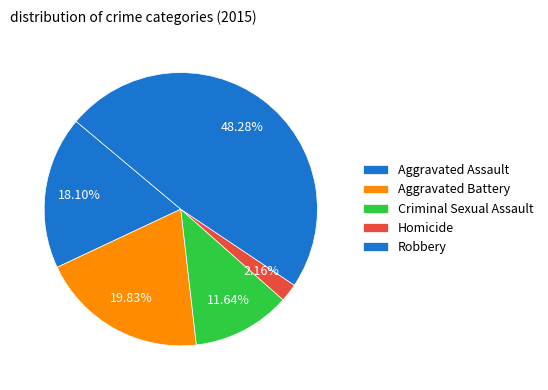

Rank the categories by value from highest to lowest.

Robbery, Aggravated Battery, Aggravated Assault, Criminal Sexual Assault, Homicide